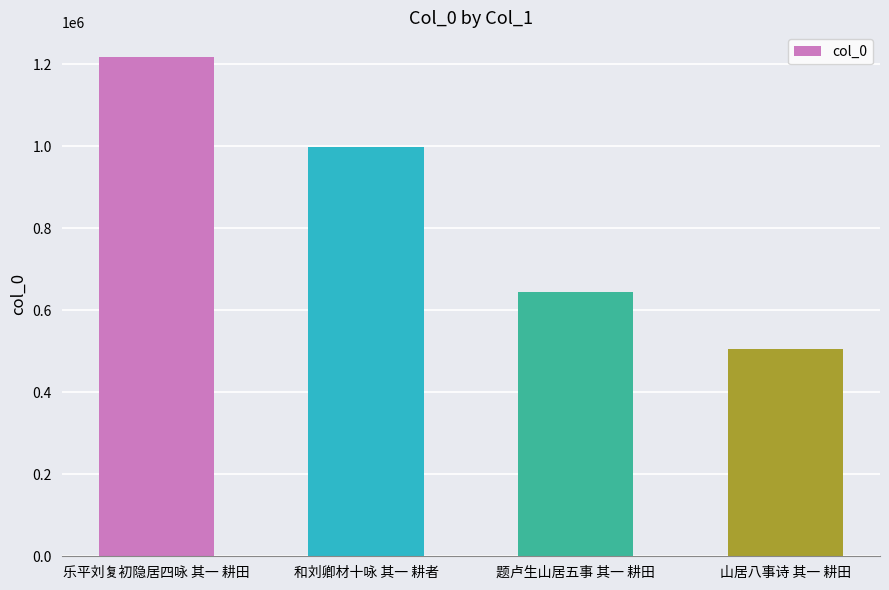

What is the greatest value displayed?

1217059